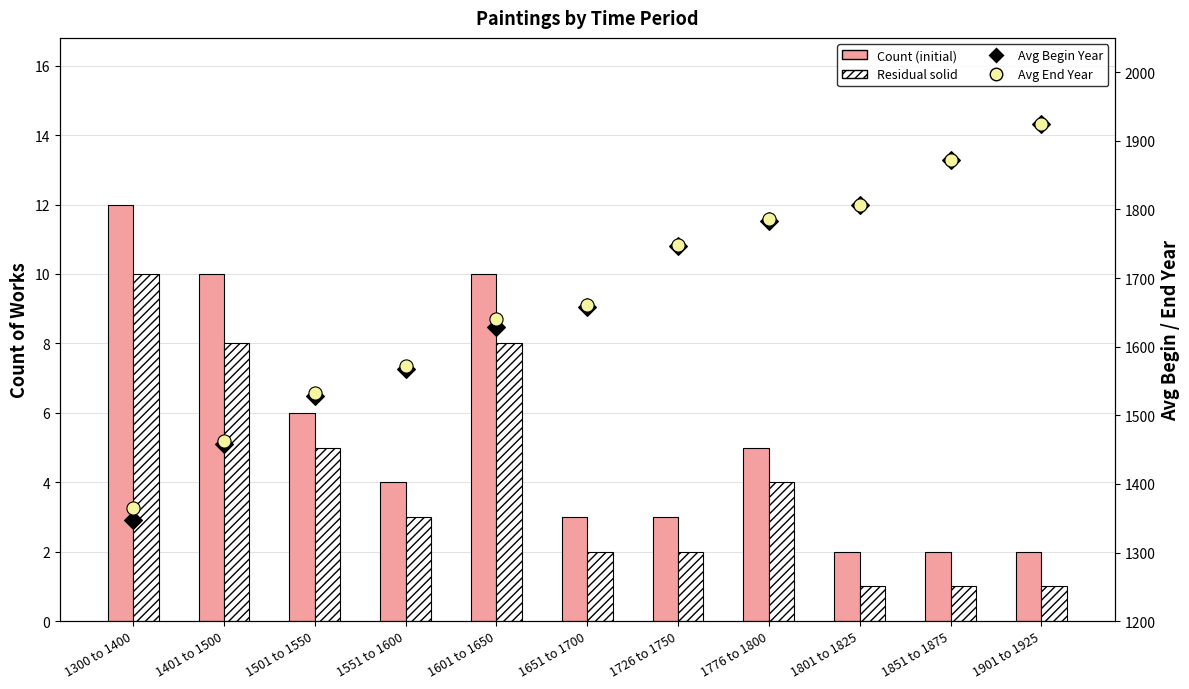

Is the value of Avg Begin Year at 1801 to 1825 greater than the value of Residual solid at 1801 to 1825?

Yes